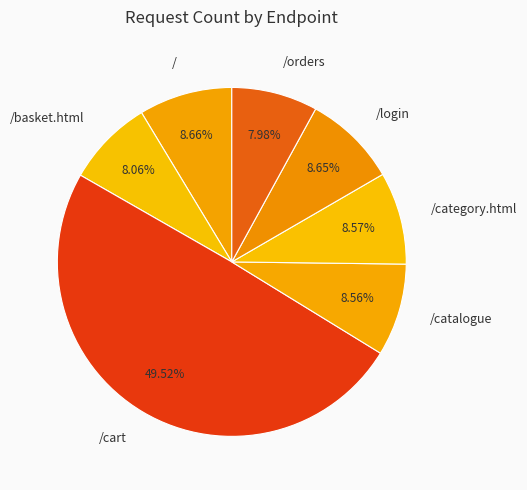

Approximately how many times larger is the value at /basket.html compared to /login?

0.9